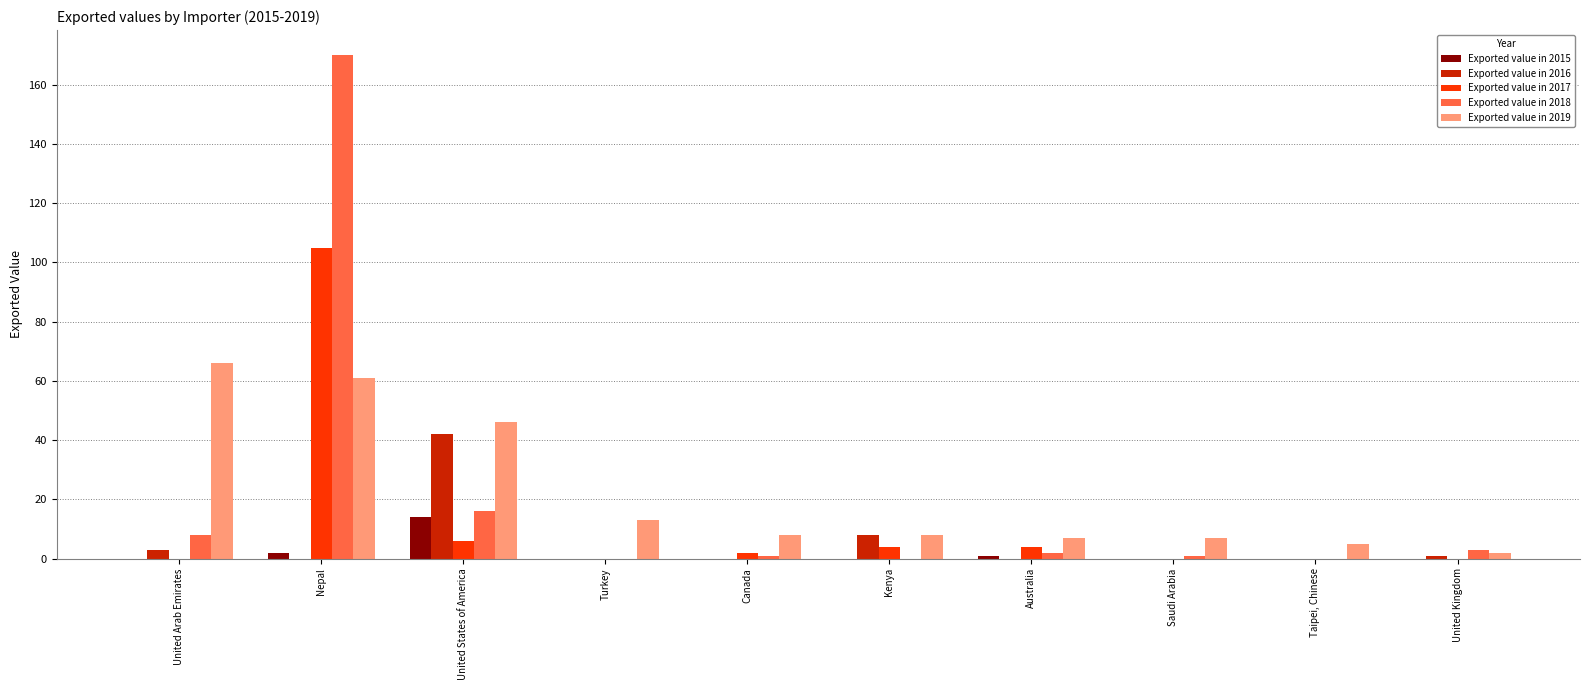

Between Canada and United Kingdom, which series saw the biggest shift?

Exported value in 2019